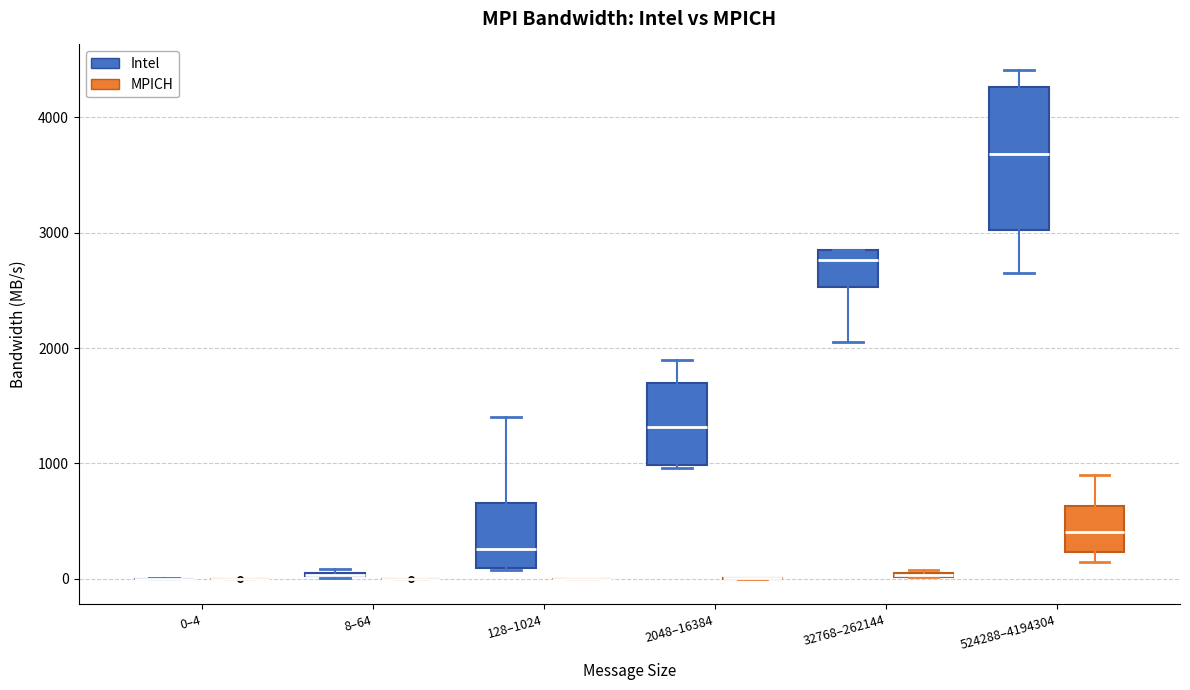

Comparing the boxes themselves (not the whiskers), which one is the tallest?

524288–4194304 (Intel)